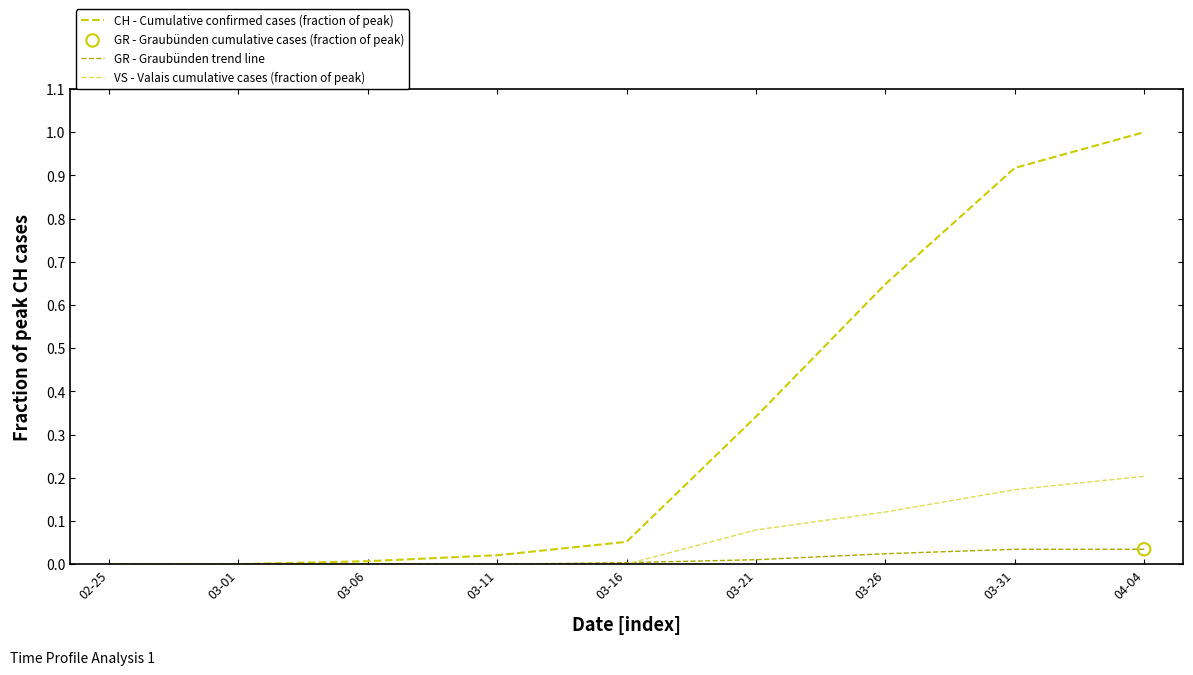

Which series has the largest total across all categories?

CH - Cumulative confirmed cases (fraction of peak)